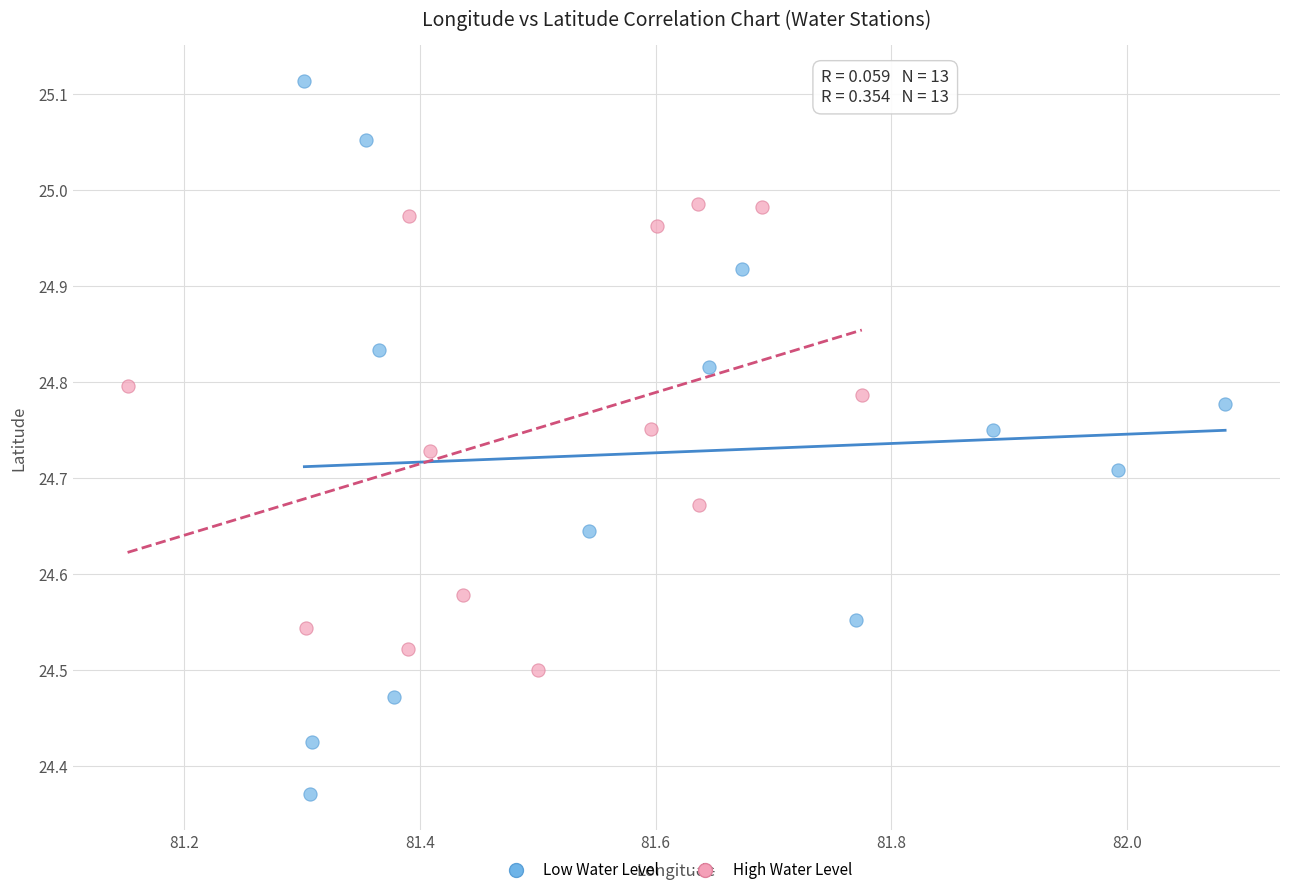

What are all the series names shown in the legend?

Low Water Level, High Water Level